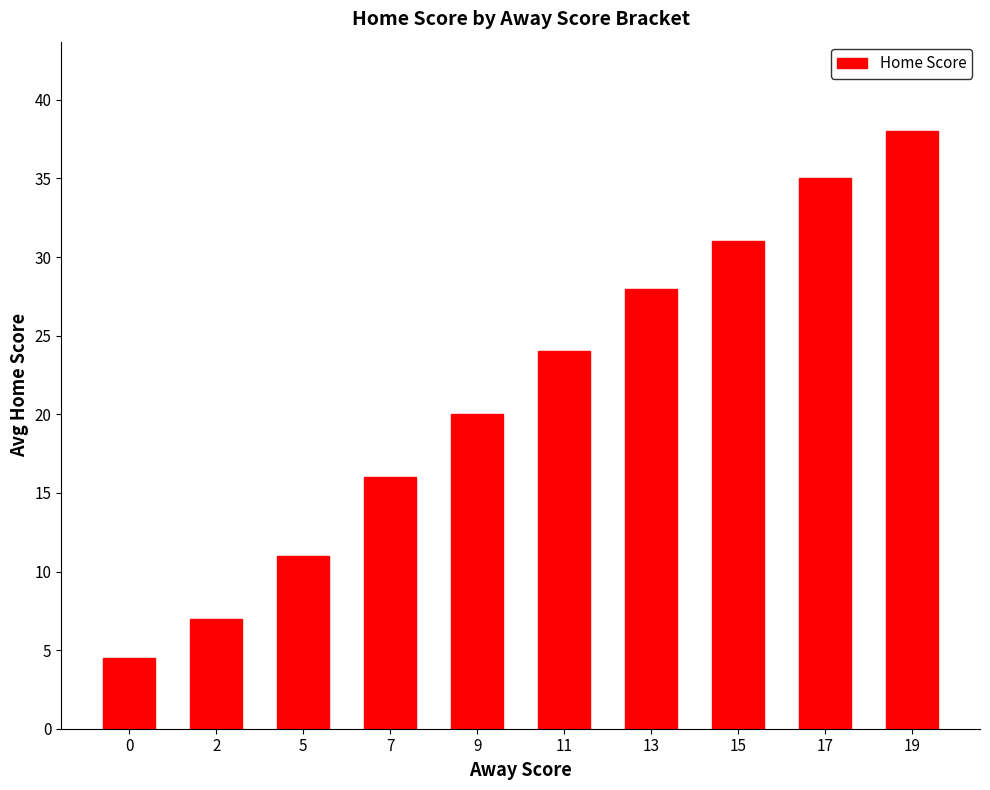

The value at 11 is 24.0. True or false?

True